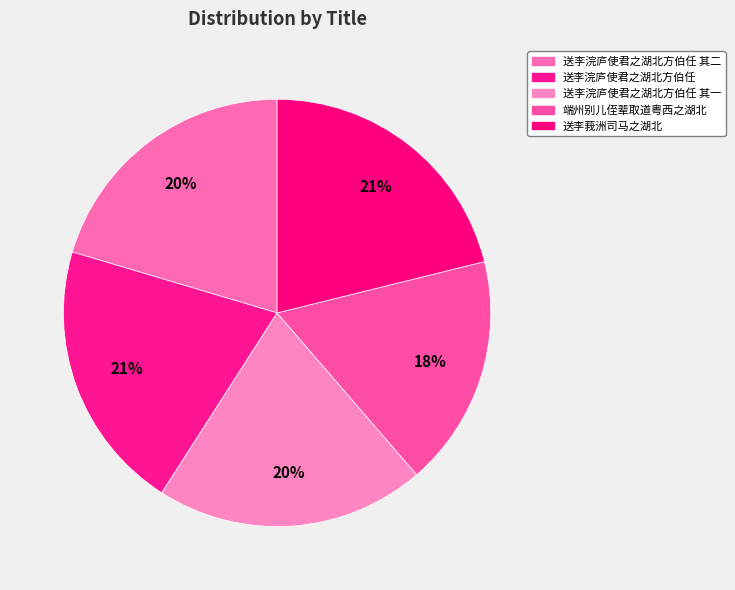

Is 端州别儿侄辈取道粤西之湖北 the majority of the pie?

No